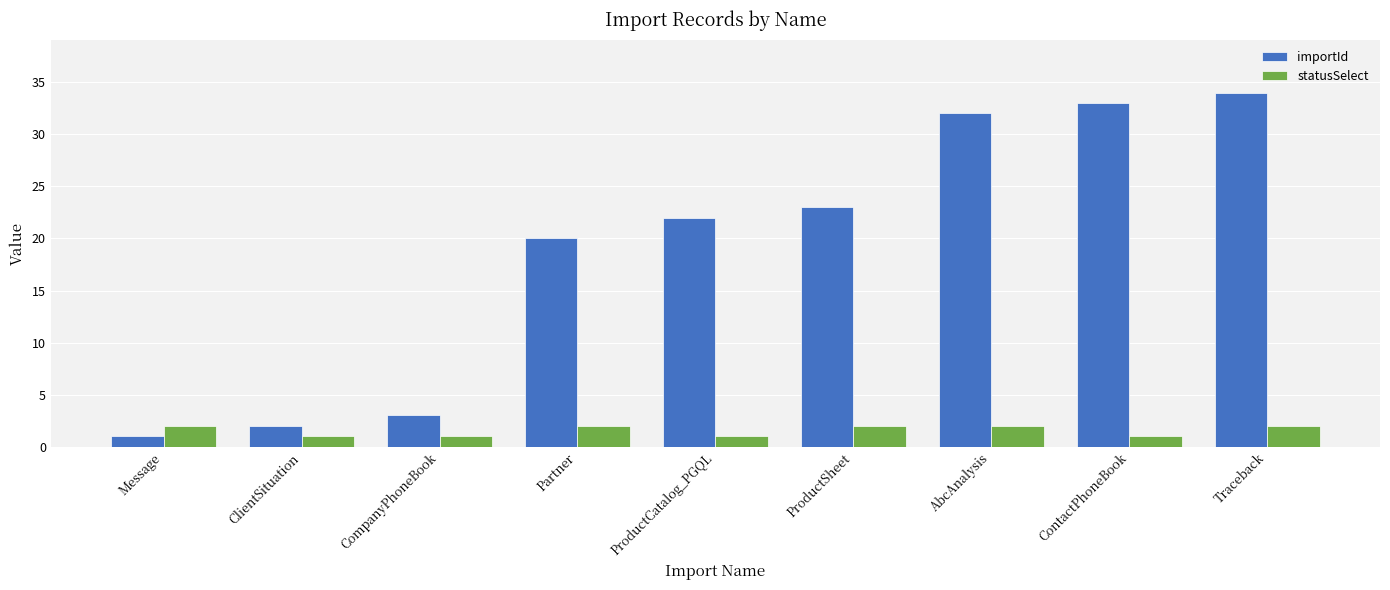

Between ProductCatalog_PGQL and AbcAnalysis, which series saw the biggest shift?

importId